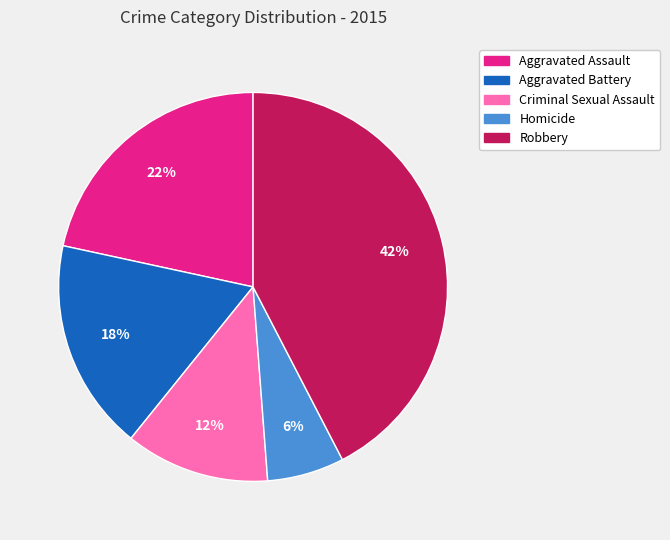

To the nearest percent, what percentage of the pie is Aggravated Battery?

18%